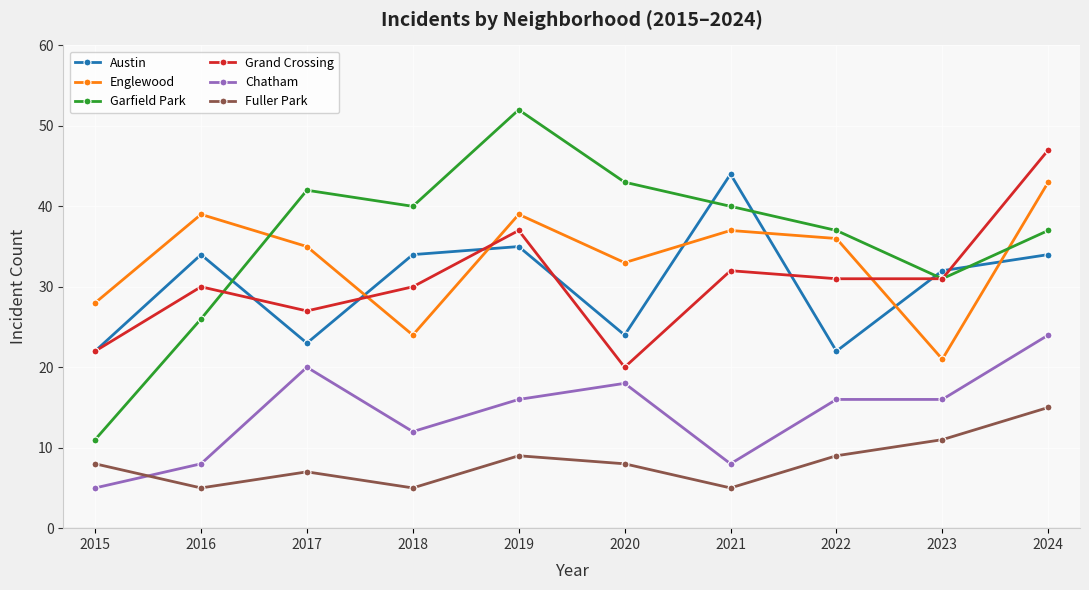

In Fuller Park, how many points are higher than both neighbors (excluding endpoints)?

2